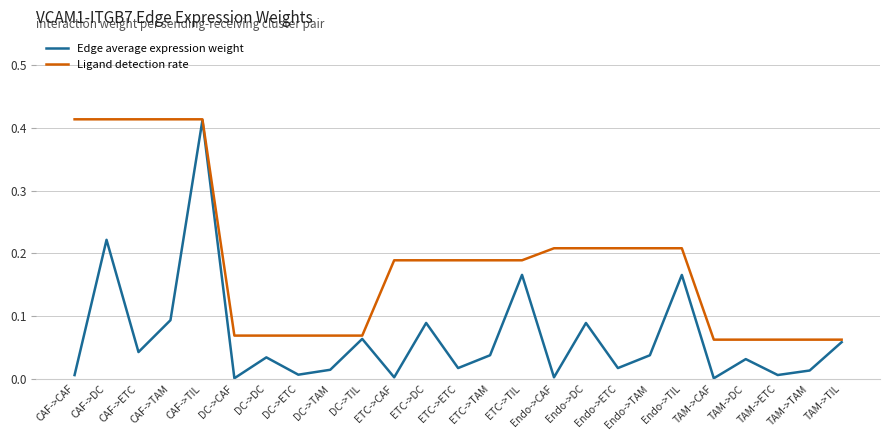

Which series has the largest total across all categories?

Ligand detection rate